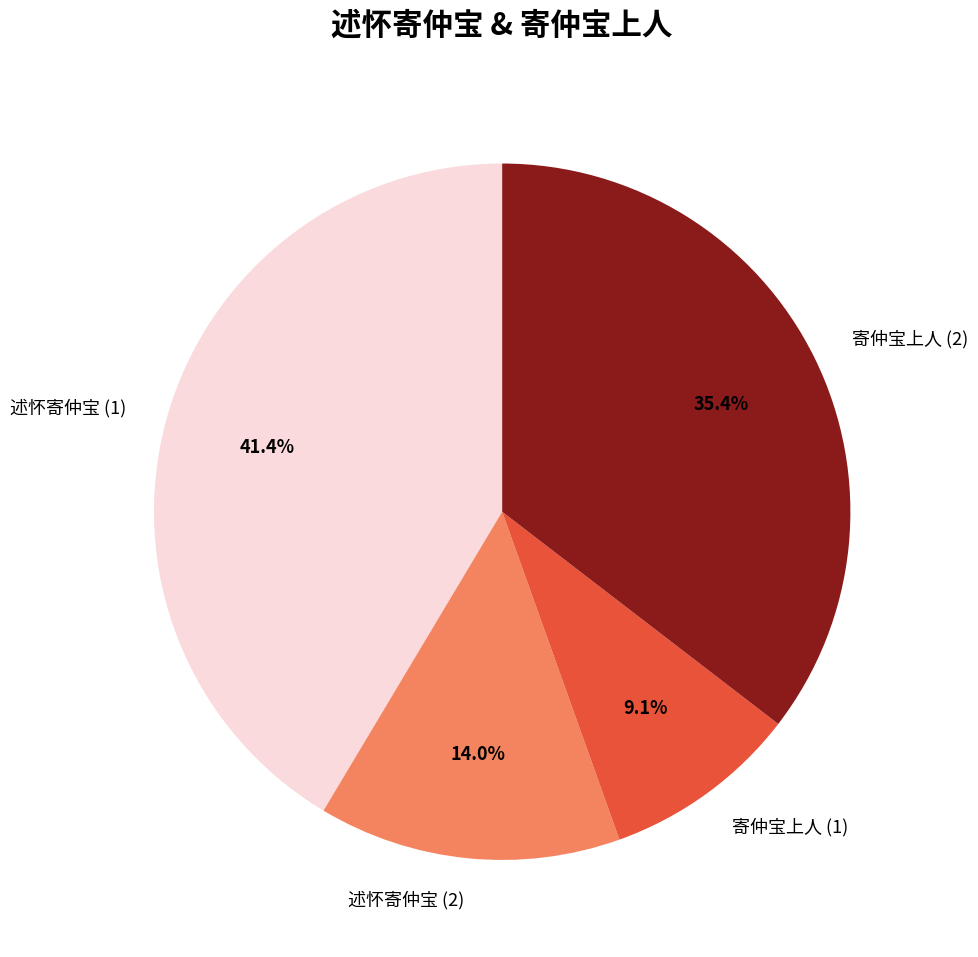

Which slice is the largest?

述怀寄仲宝 (1)